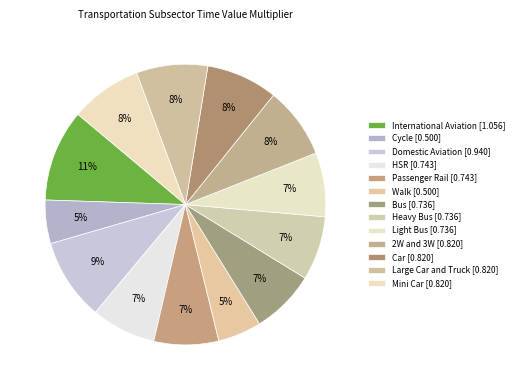

Count the number of slices in the pie.

13